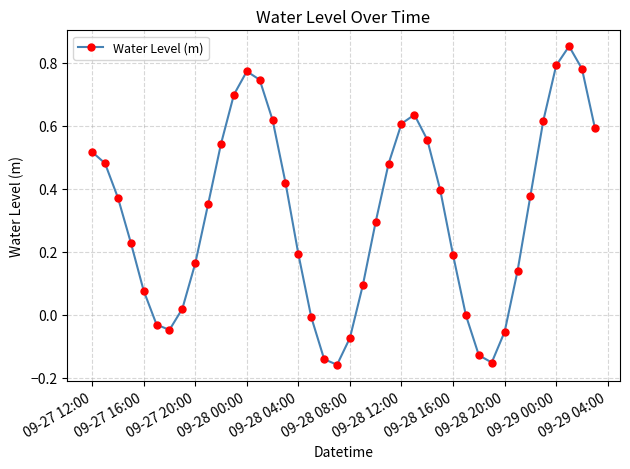

How many interior local valleys (lower than both neighbors) does the data have?

3